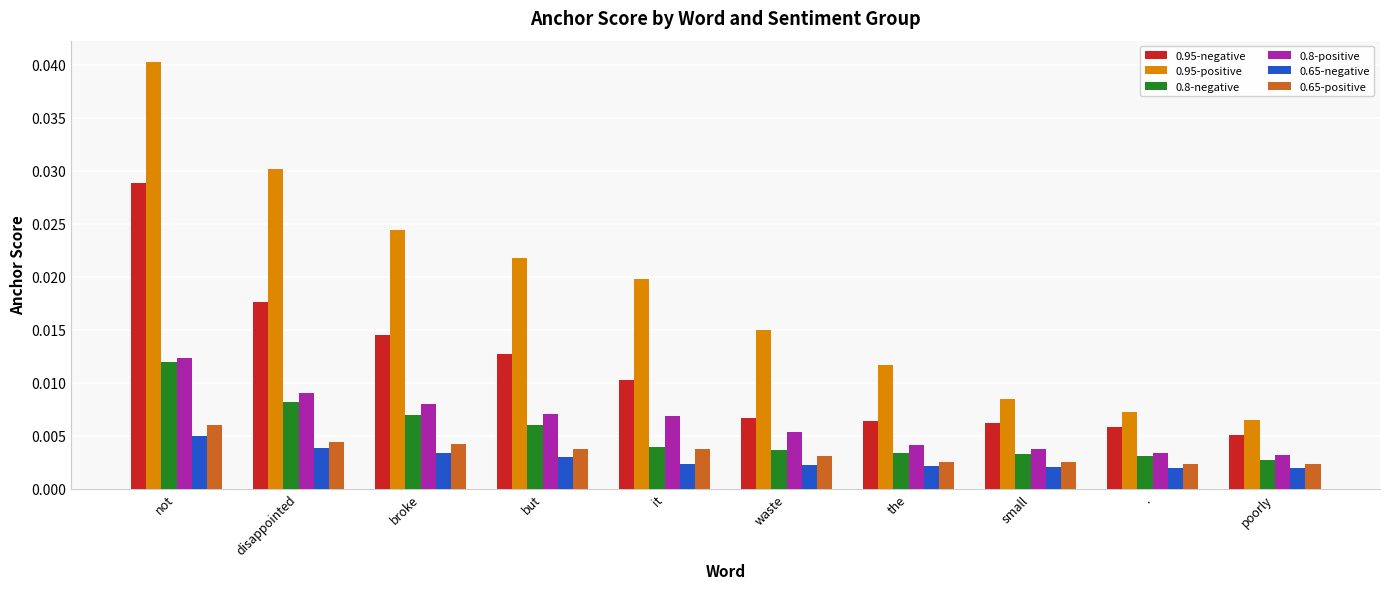

Count the 0.8-negative values in the range 0 to 1.

10